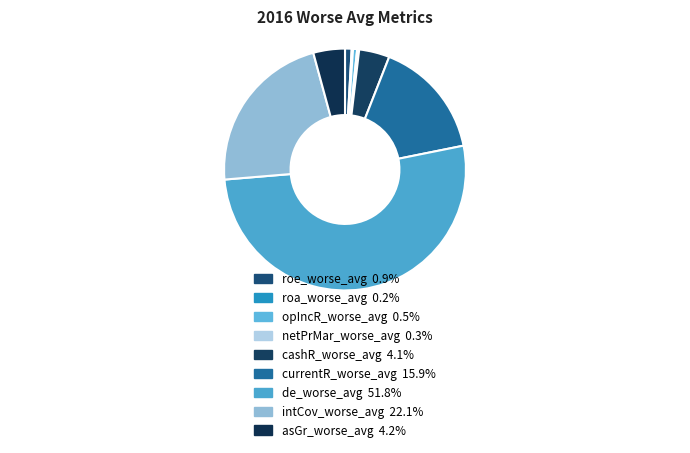

What is the smallest slice in the pie chart?

roa_worse_avg